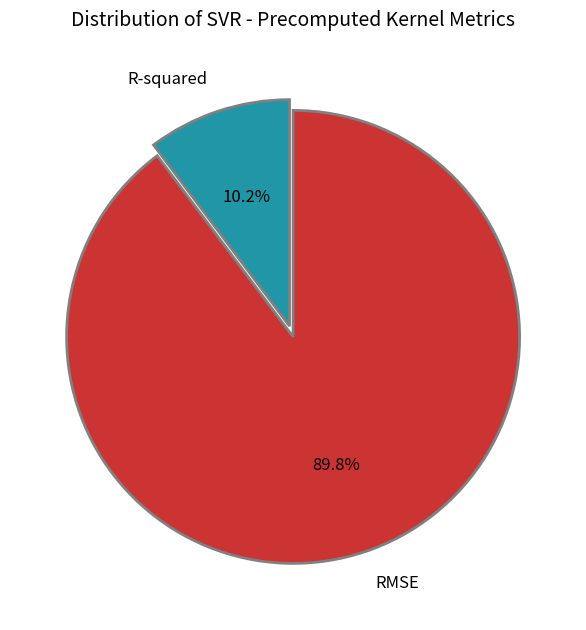

How many segments does this pie chart have?

2